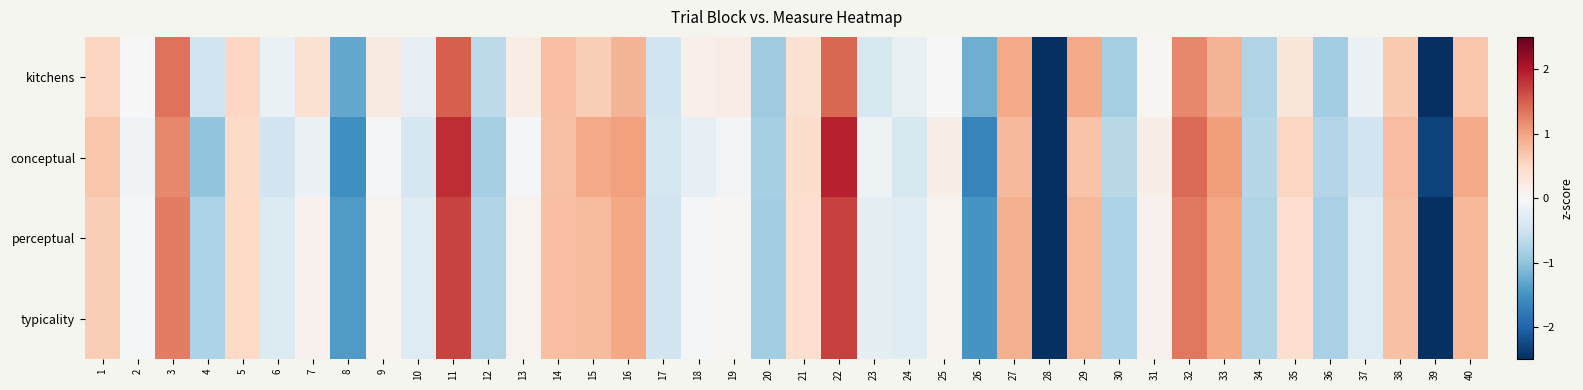

At how many categories does at least one series exceed -2?

38